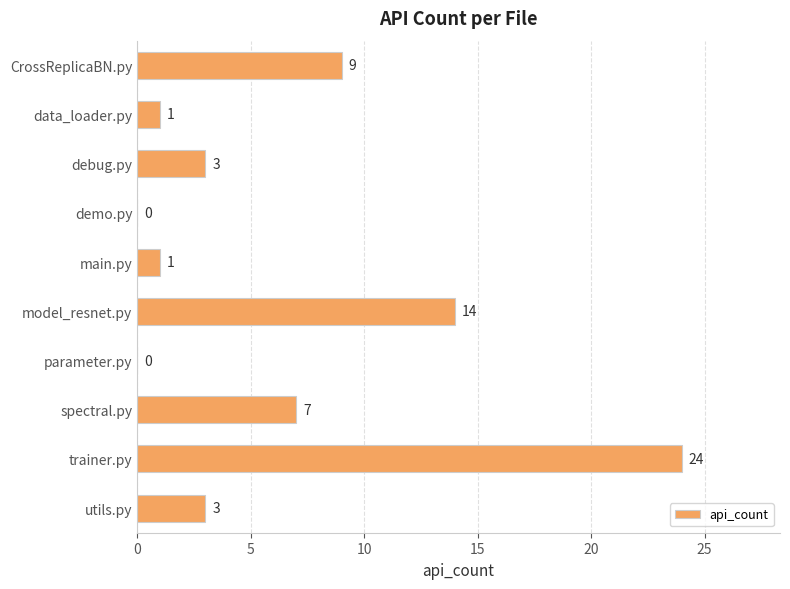

How many positive values are there?

8